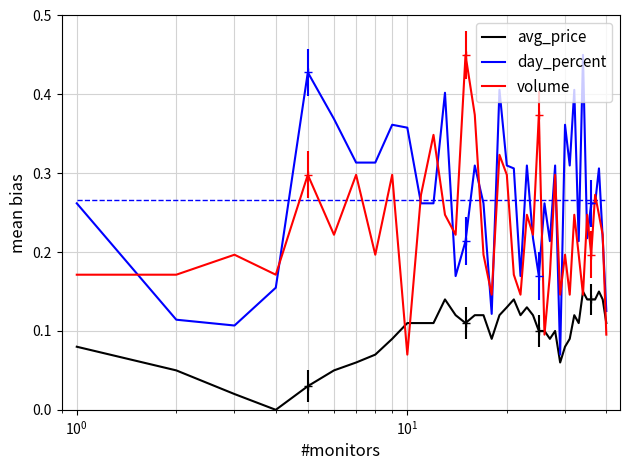

True or false: day_percent and avg_price cross at least once.

False